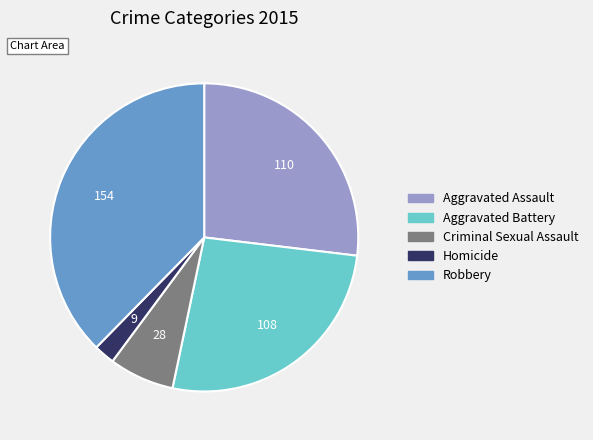

Is the sum of Homicide and Aggravated Battery greater than half?

No